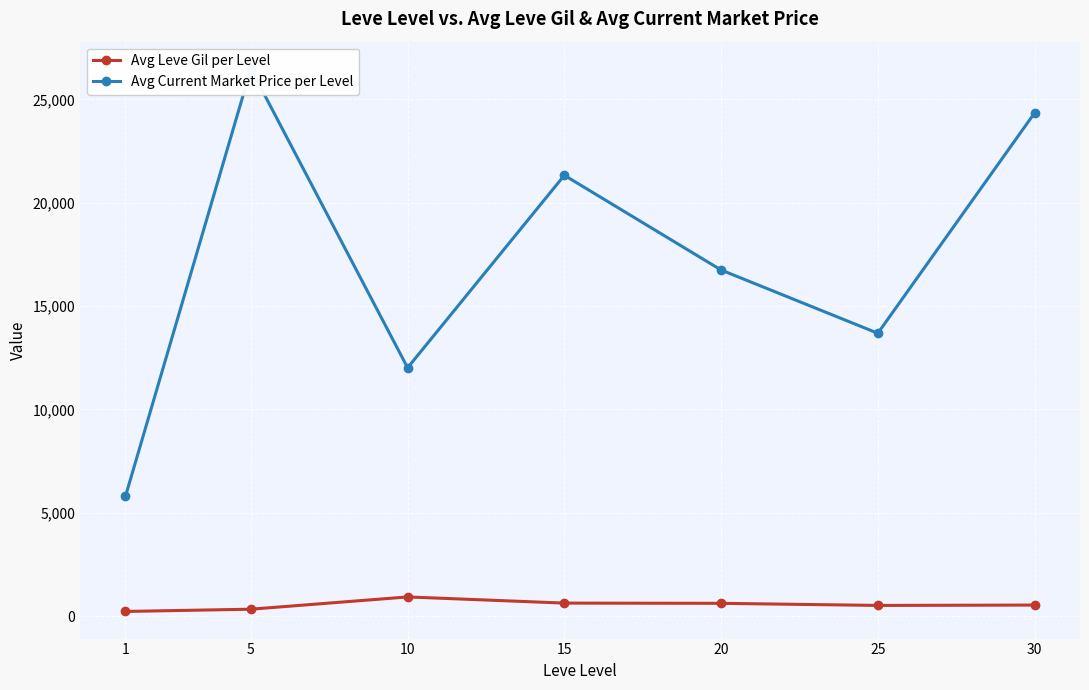

At which category is the sum across all series the highest?

5